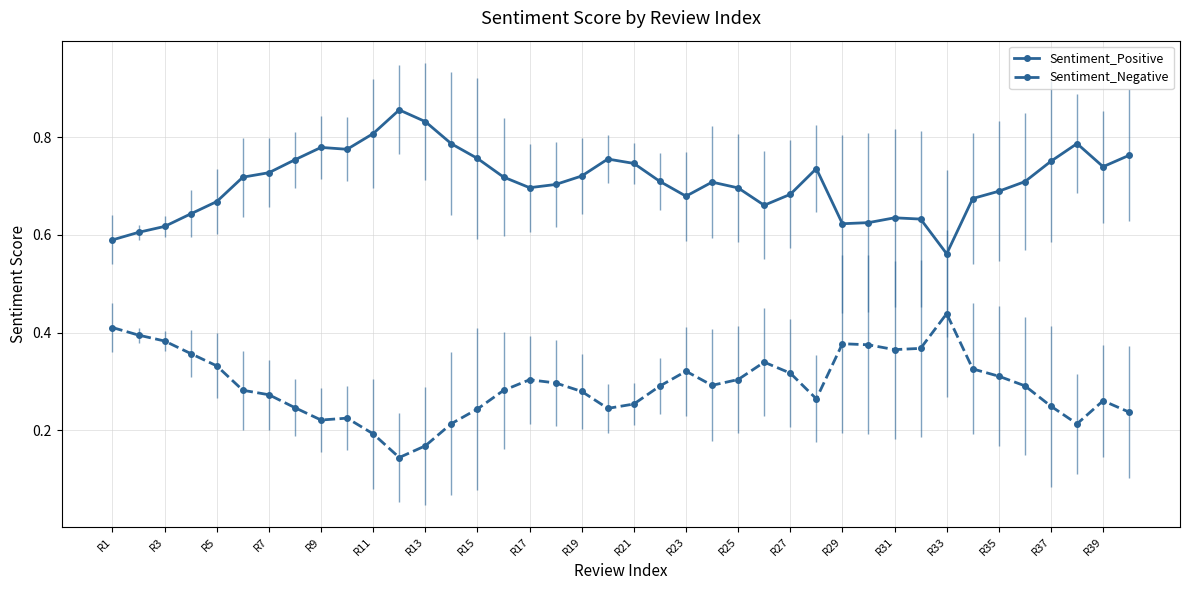

Count the Sentiment_Positive values in the range 0 to 1.

40